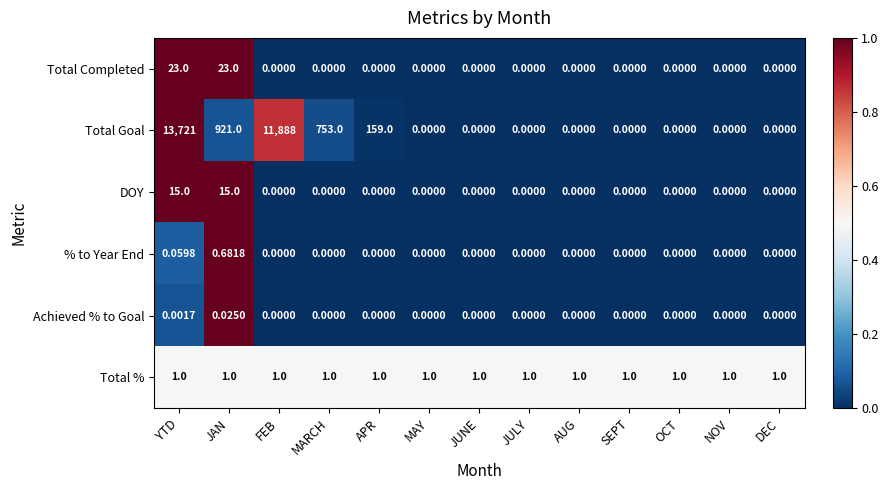

List the series in order of their peak value, lowest first.

Achieved % to Goal, % to Year End, Total %, DOY, Total Completed, Total Goal